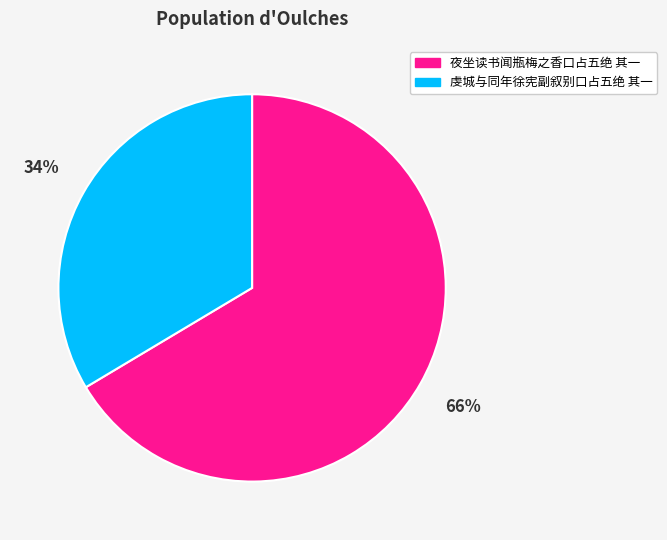

What is the ratio of the value at 虔城与同年徐宪副叙别口占五绝 其一 to the value at 夜坐读书闻瓶梅之香口占五绝 其一?

0.5